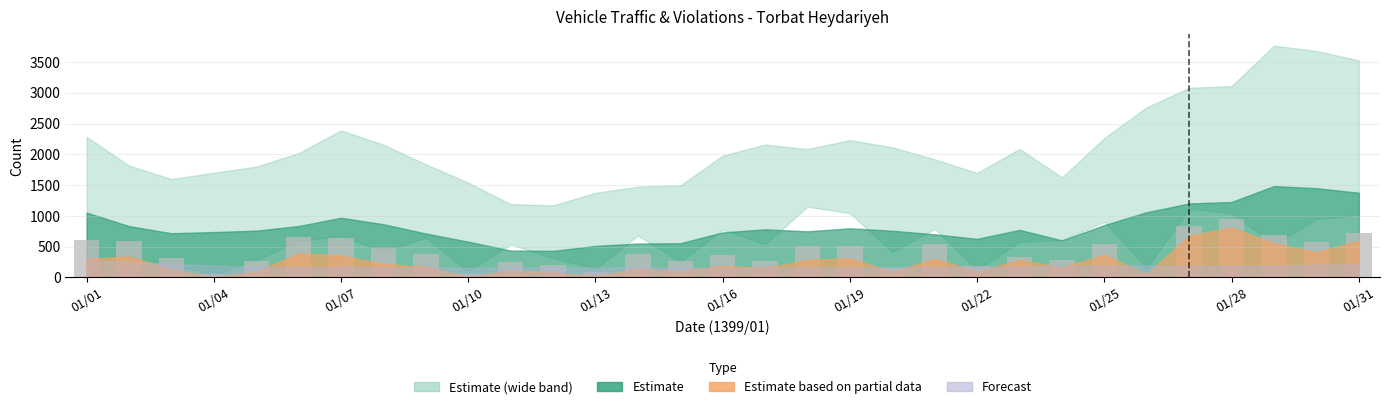

How many distinct data groups are displayed?

1